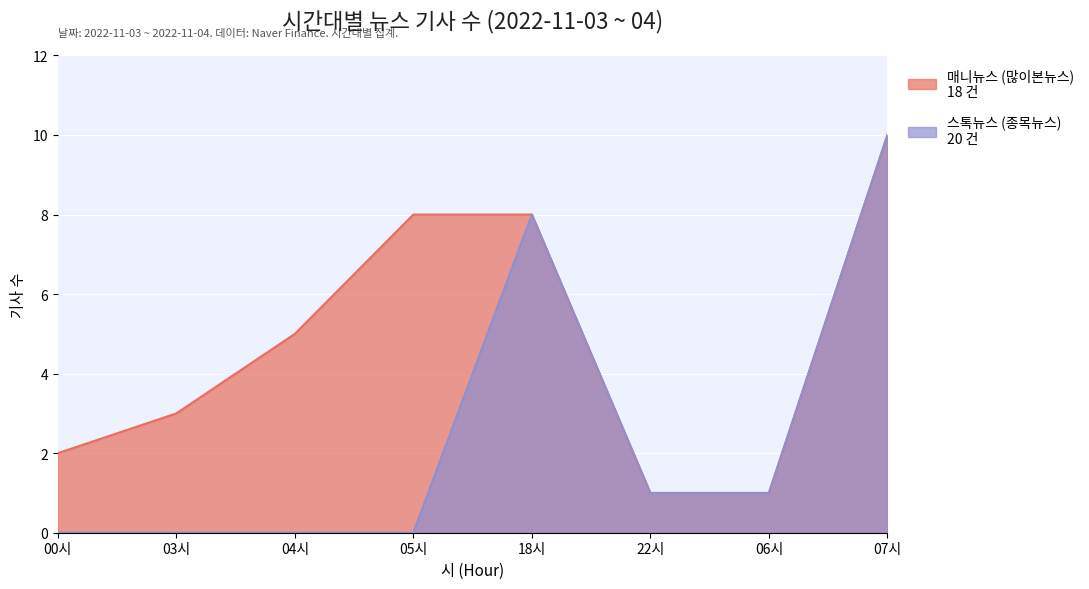

What is the difference between the second highest and minimum values?

8